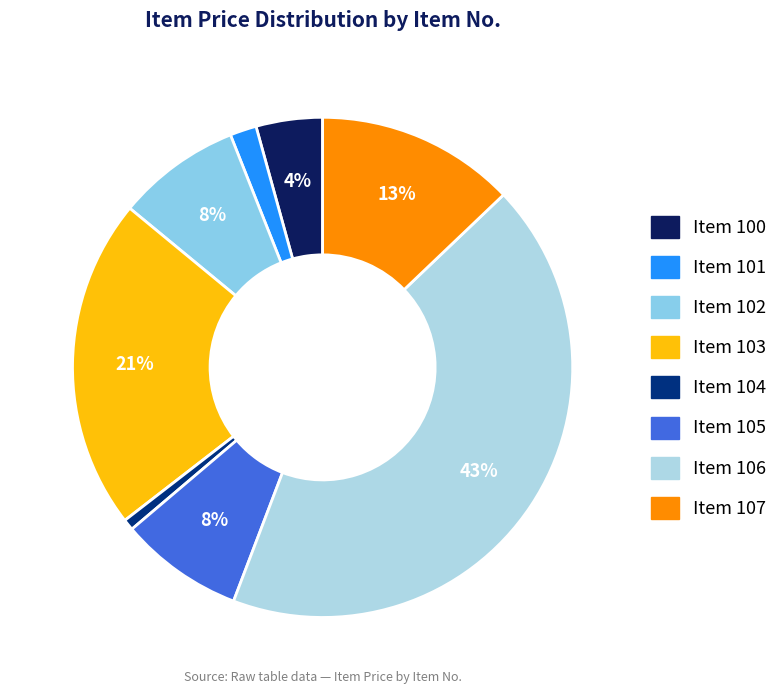

How many slices are in this pie chart?

8